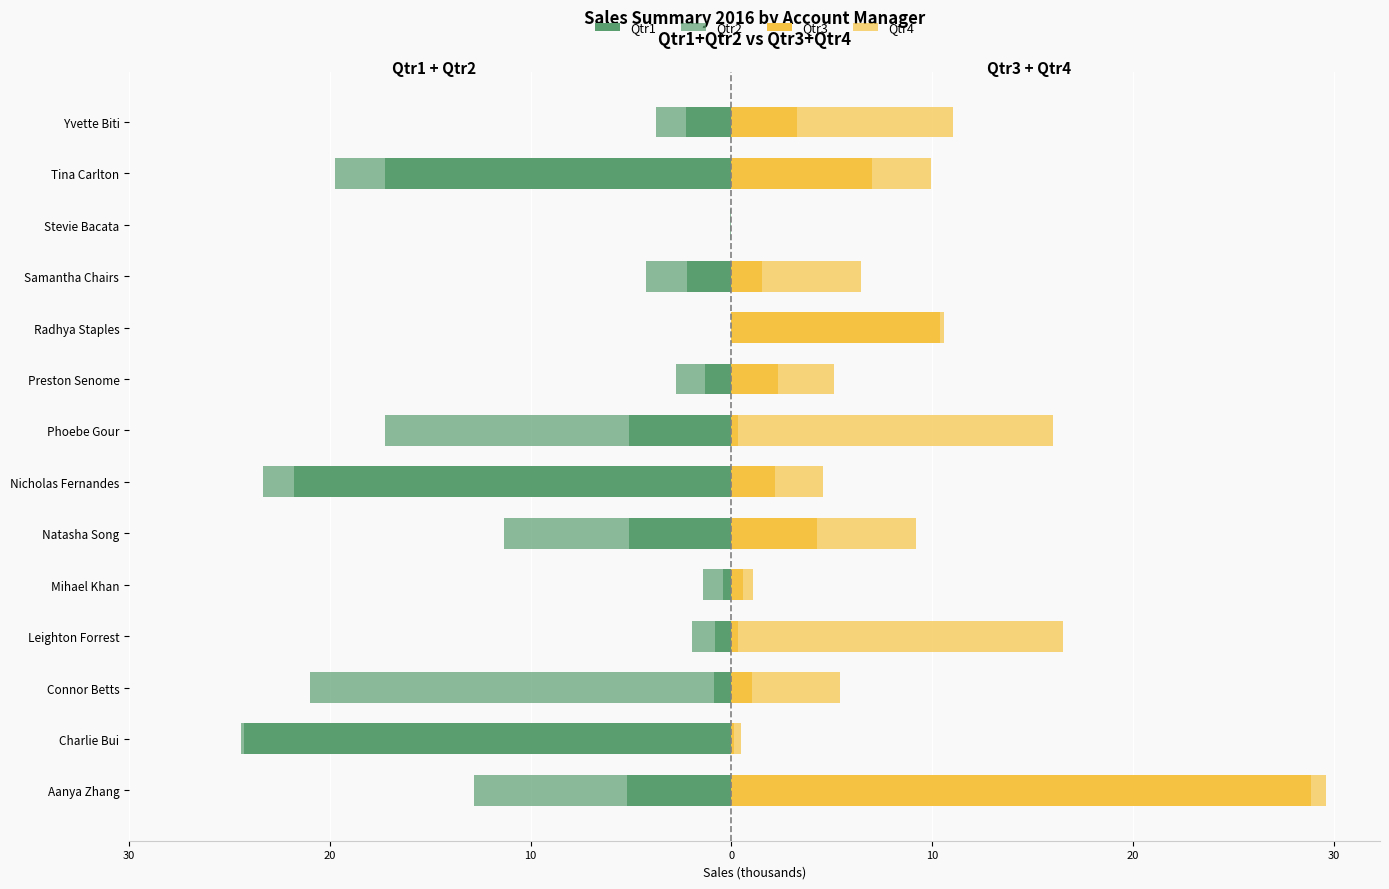

What is the difference between the maximum and minimum values in the Qtr2 series?

20.1